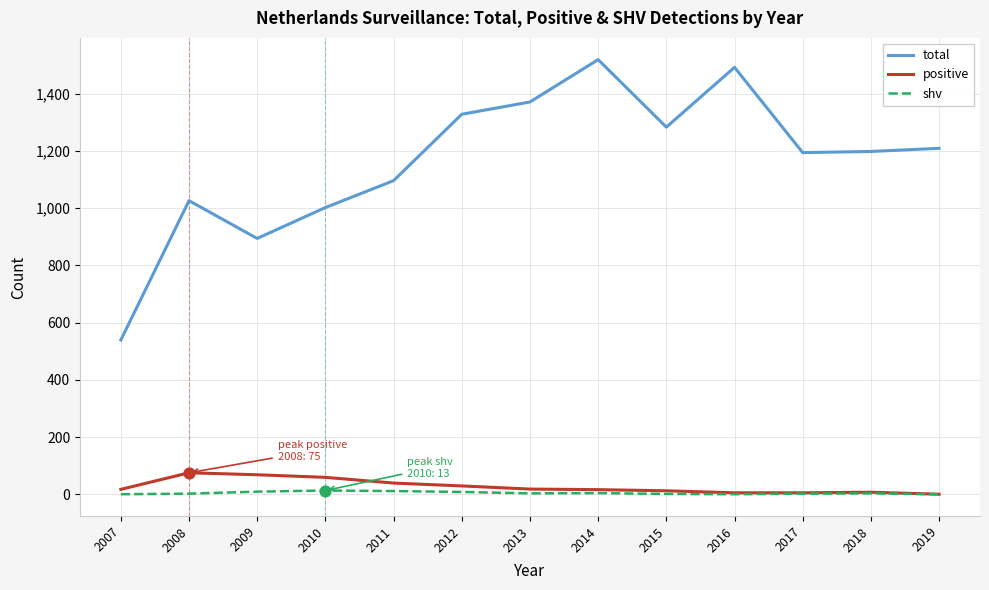

Is the value of positive at 2015 greater than the value of total at 2016?

No